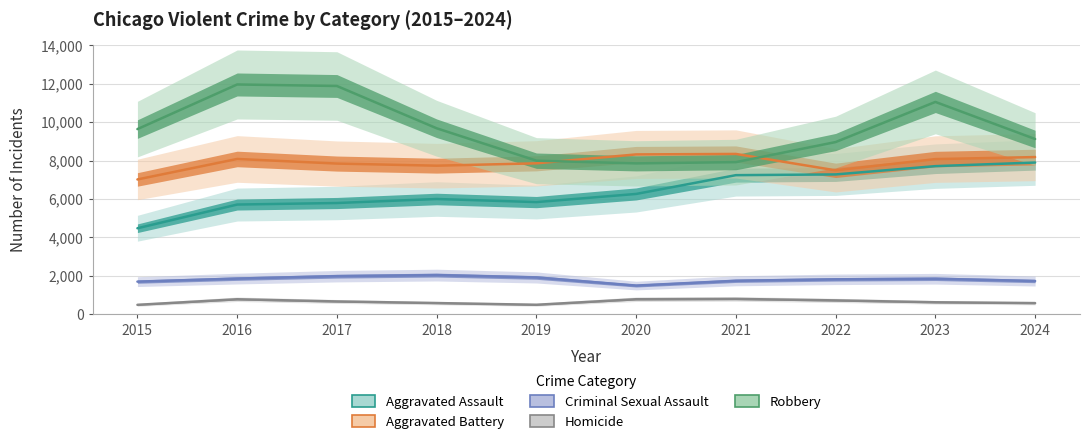

What is the value of the Robbery point at the 7th from the left?

7920